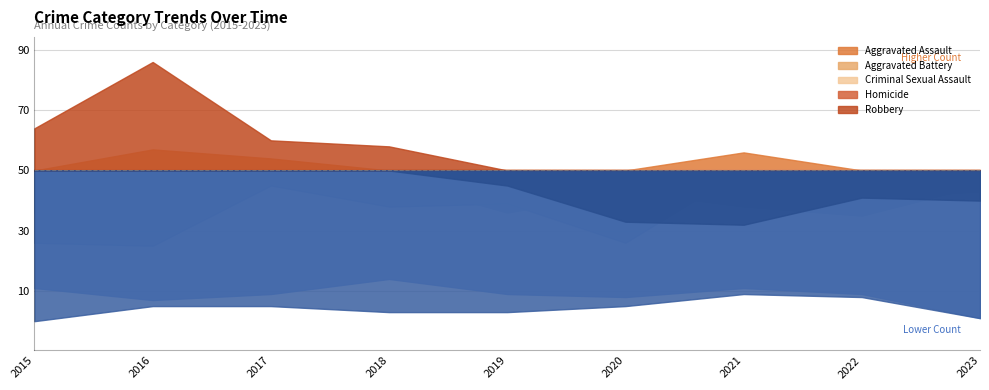

True or false: Criminal Sexual Assault and Robbery intersect in this chart.

False